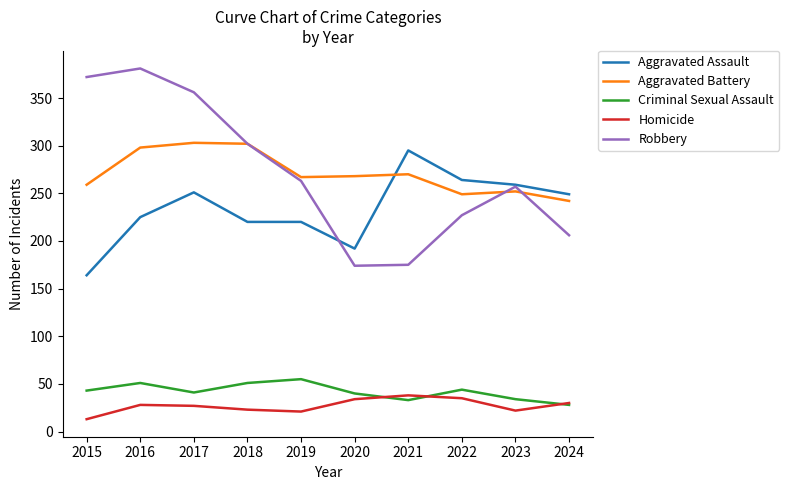

True or false: Criminal Sexual Assault has more than 0 interior local peaks.

True